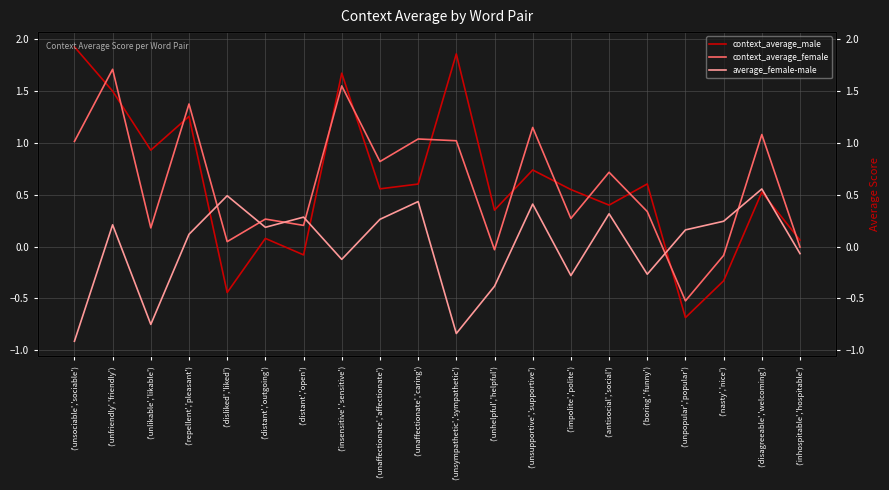

Reading left to right, extract all data points from this chart.

context_average_male: 1.9	1.5	0.9	1.3	-0.4	0.1	-0.1	1.7	0.6	0.6	1.9	0.4	0.7	0.6	0.4	0.6	-0.7	-0.3	0.5	0.1
context_average_female: 1.0	1.7	0.2	1.4	0.0	0.3	0.2	1.6	0.8	1.0	1.0	-0.0	1.2	0.3	0.7	0.3	-0.5	-0.1	1.1	-0.0
average_female-male: -0.9	0.2	-0.8	0.1	0.5	0.2	0.3	-0.1	0.3	0.4	-0.8	-0.4	0.4	-0.3	0.3	-0.3	0.2	0.2	0.6	-0.1